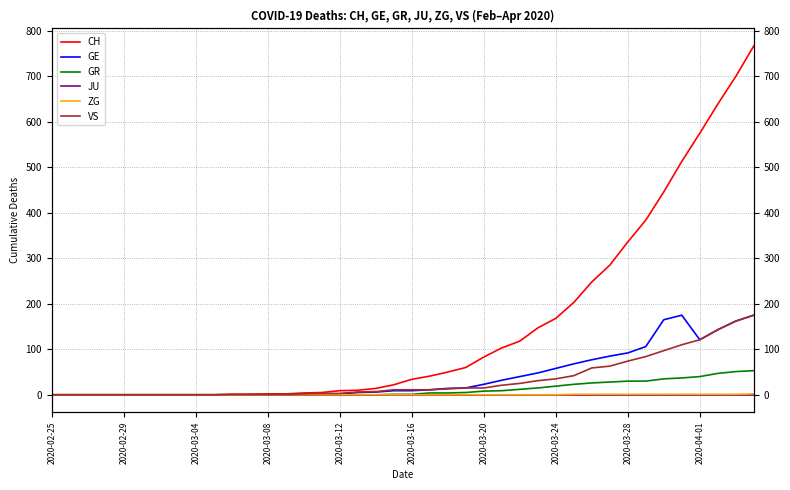

Where is VS nearest to the value 87?

33